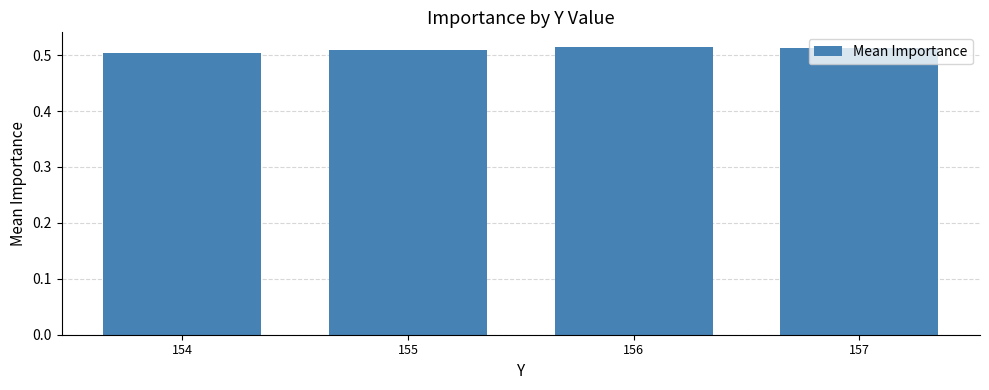

True or false: the data shows 0.5 at 157.

True